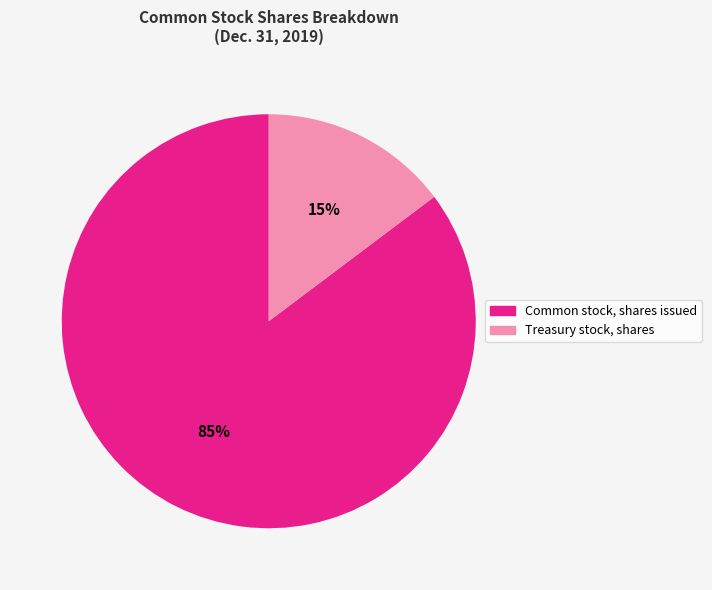

Is the sum of Common stock, shares issued and Treasury stock, shares greater than half?

Yes